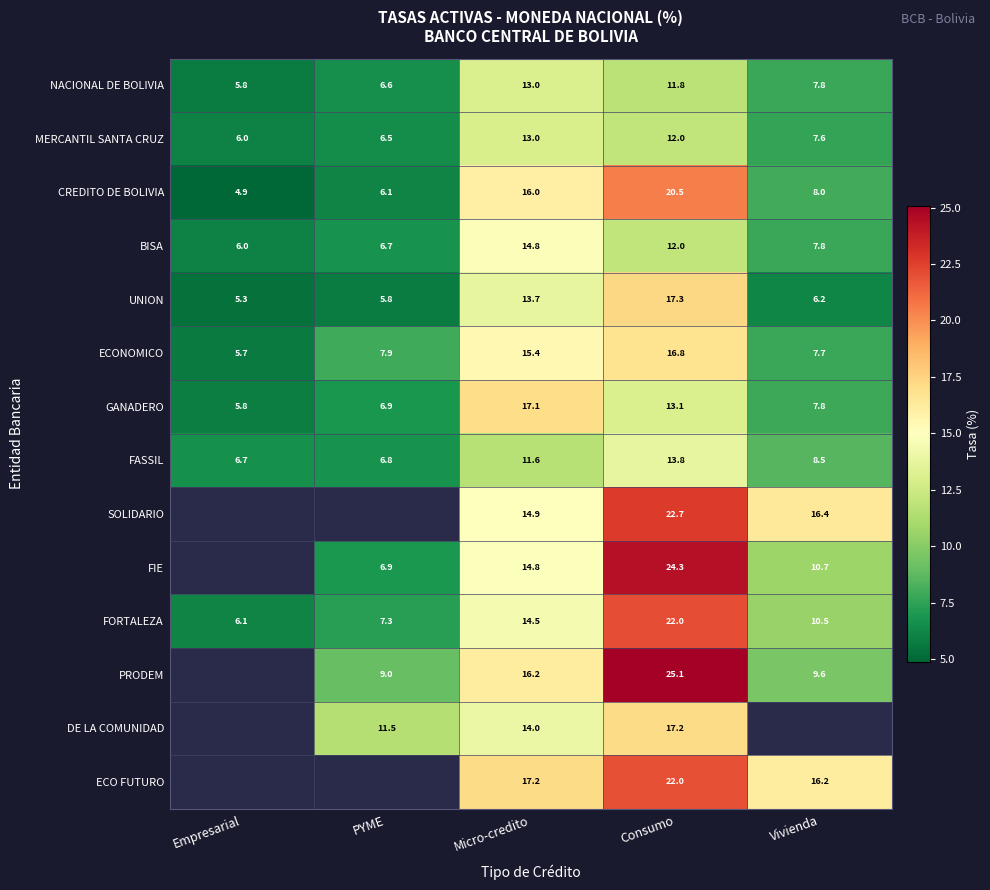

At which label is NACIONAL DE BOLIVIA closest to 9?

Vivienda